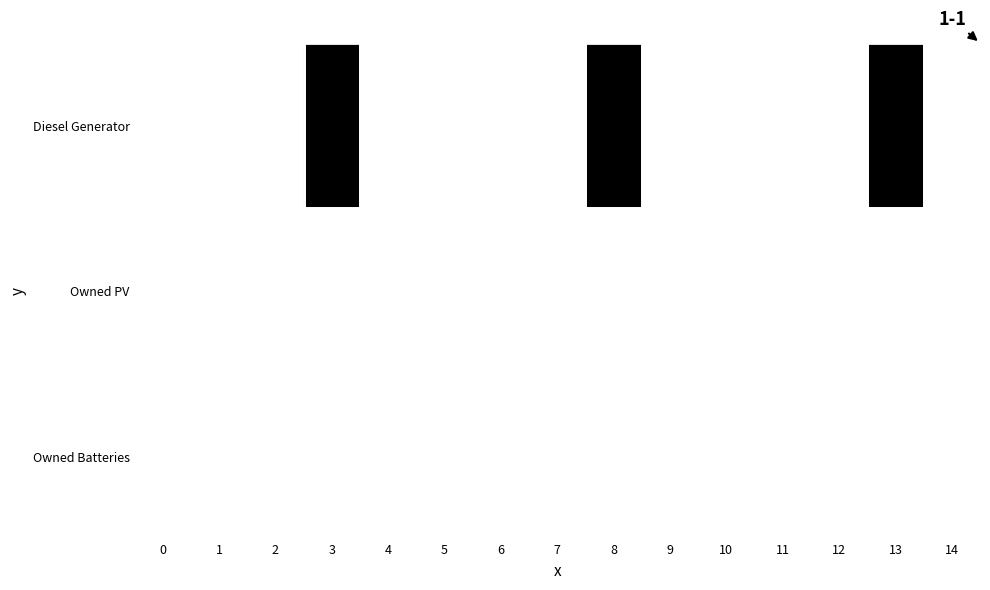

Reading left to right, what are all the values shown in this chart?

Diesel Generator: 0=0	1=0	2=0	3=116	4=0	5=0	6=0	7=0	8=116	9=0	10=0	11=0	12=0	13=116	14=0
Owned PV: 0=0	1=0	2=0	3=0	4=0	5=0	6=0	7=0	8=0	9=0	10=0	11=0	12=0	13=0	14=0
Owned Batteries: 0=0	1=0	2=0	3=0	4=0	5=0	6=0	7=0	8=0	9=0	10=0	11=0	12=0	13=0	14=0